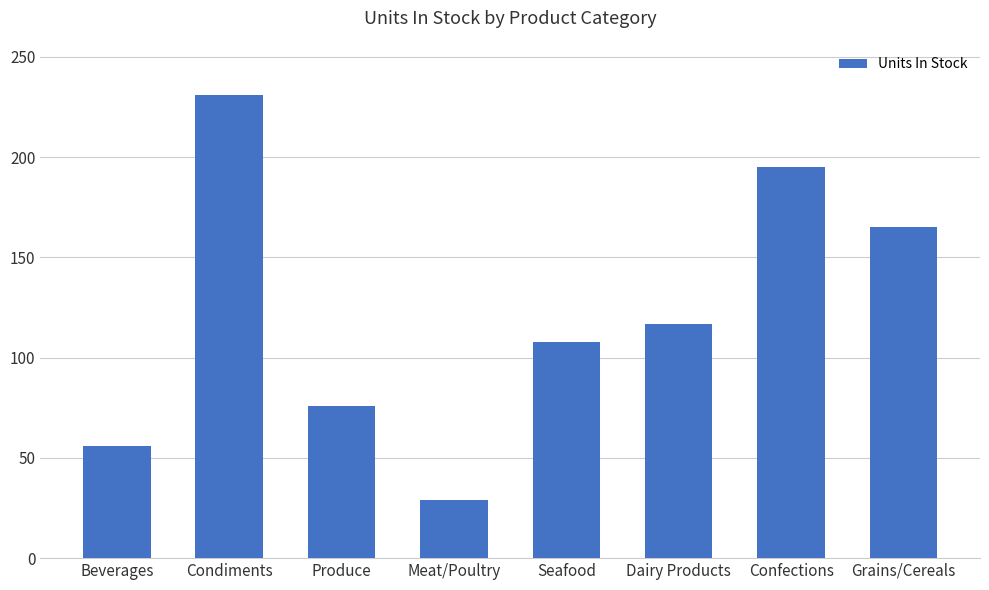

Where is the data nearest to the value 130?

Dairy Products